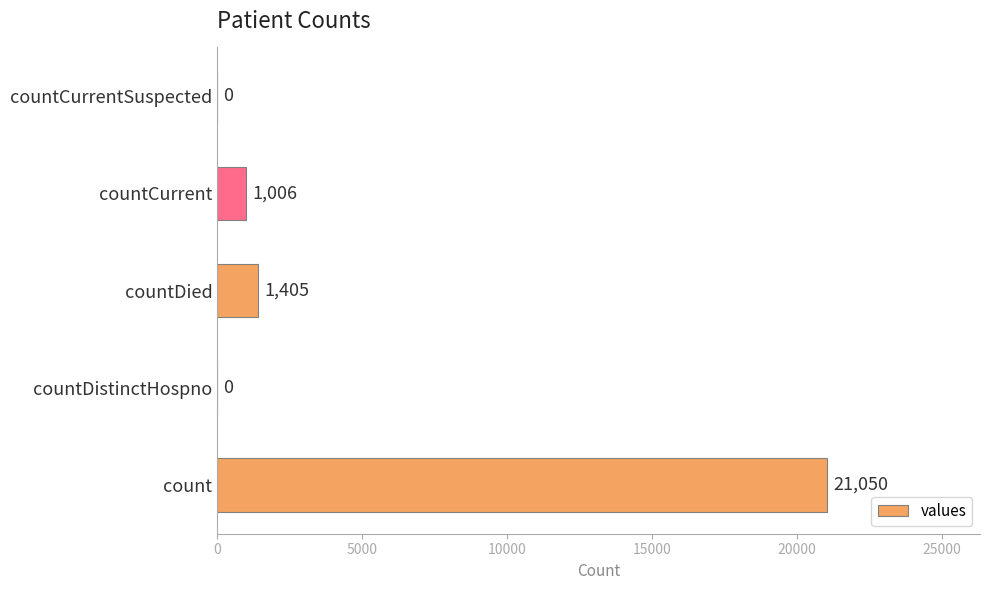

How many categories are shown in the chart?

5